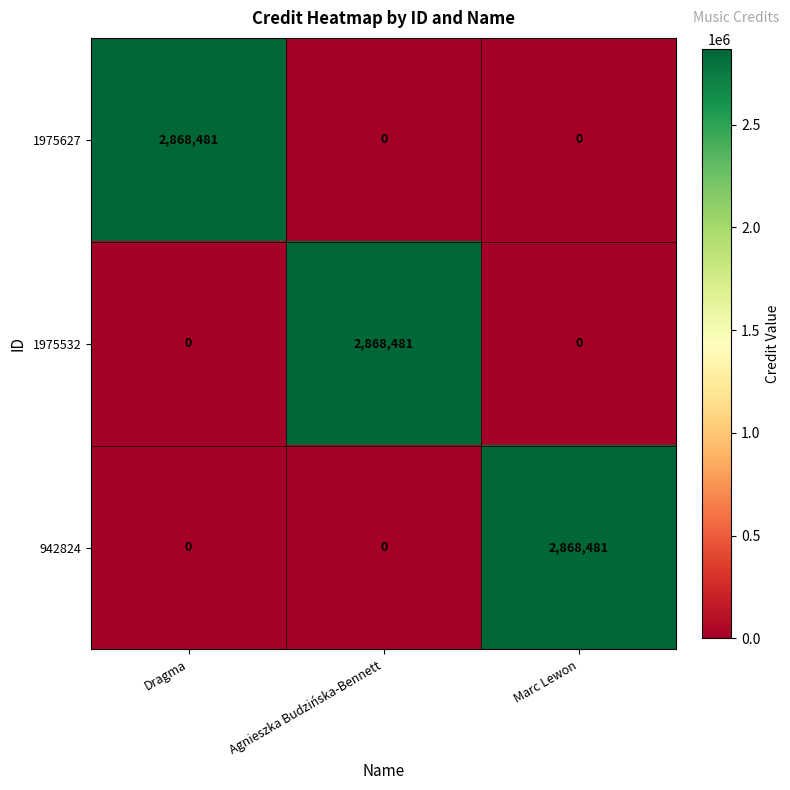

Is it true that 1975532 equals 2868481 at Agnieszka Budzińska-Bennett?

True